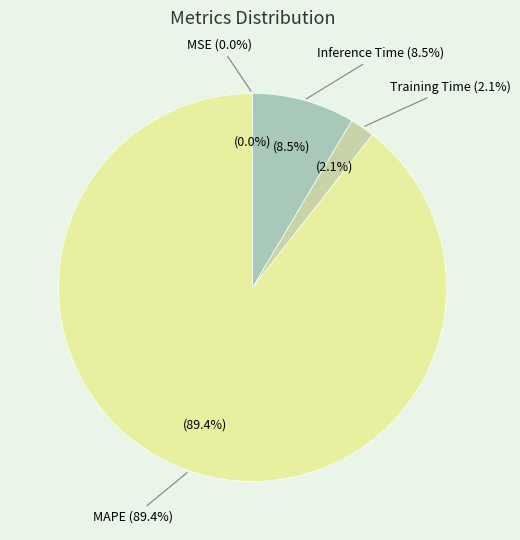

Is the sum of MSE and MAPE greater than half?

Yes